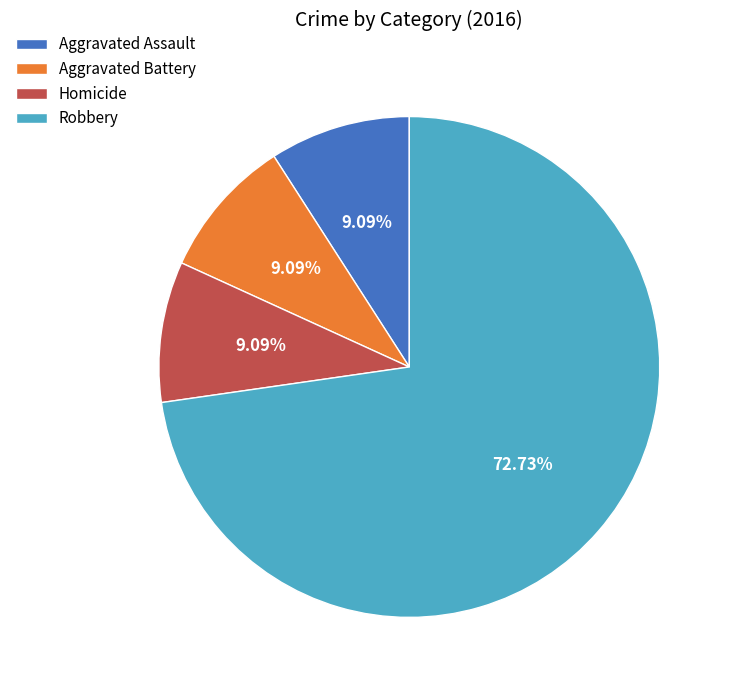

To the nearest percent, what is the difference between the largest and smallest slice percentages?

64%